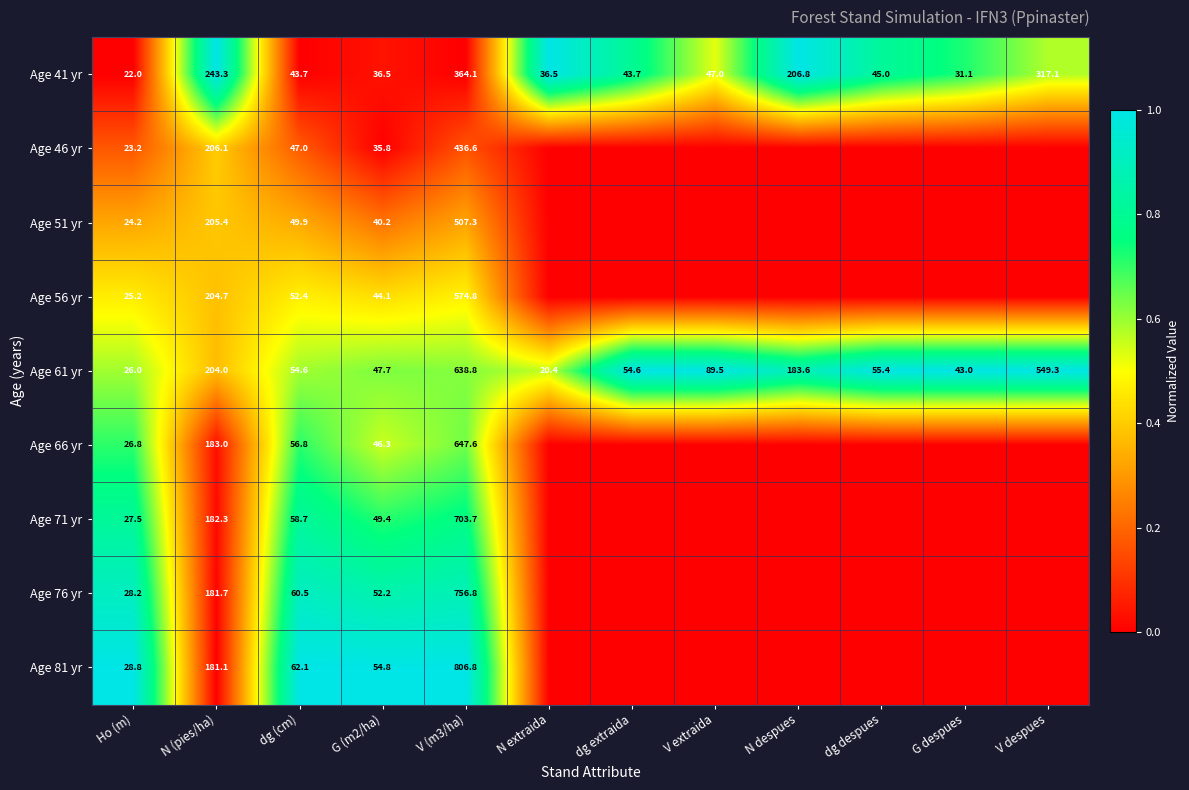

What is the average value of the Age 61 yr series?

163.9